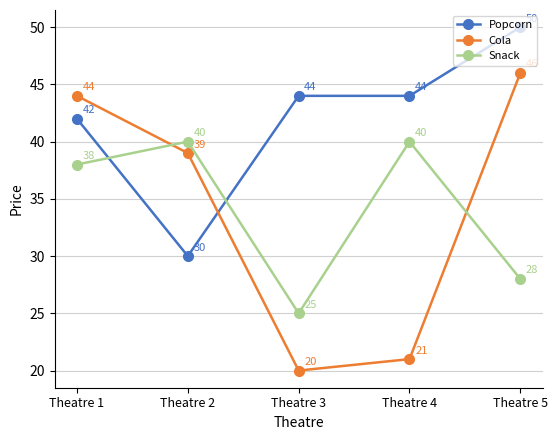

Reading right to left, what are all the values shown in this chart?

Popcorn: 50	44	44	30	42
Cola: 46	21	20	39	44
Snack: 28	40	25	40	38